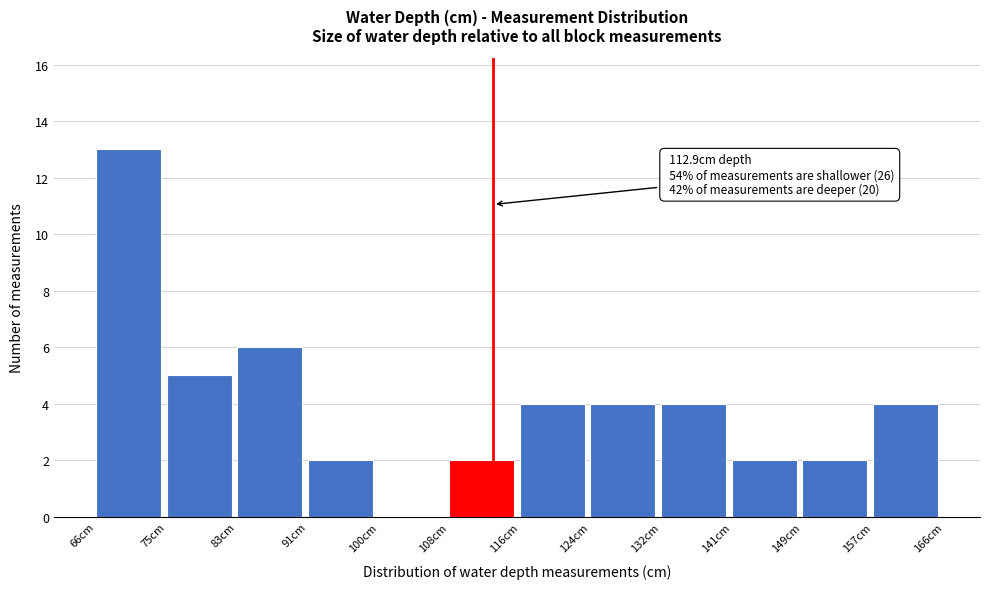

Over which range of the x-axis is the bar tallest?

67 to 75